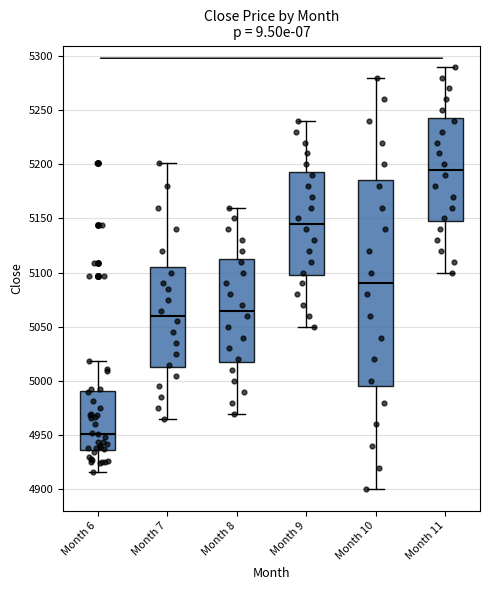

Which box is the tallest, from its lower edge to its upper edge?

Month 10